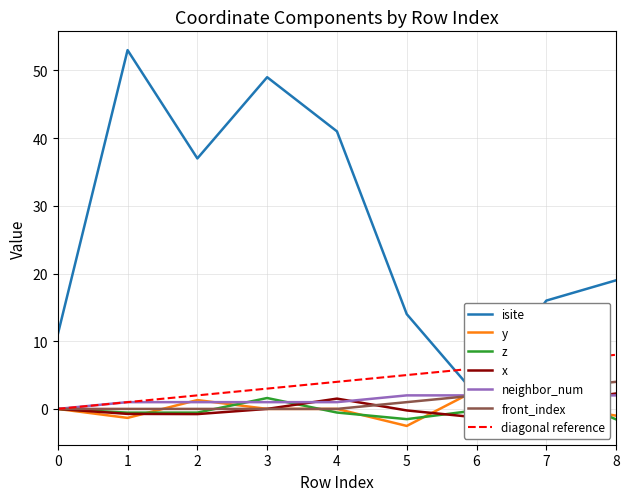

What is the difference between the maximum and minimum values in the front_index series?

4